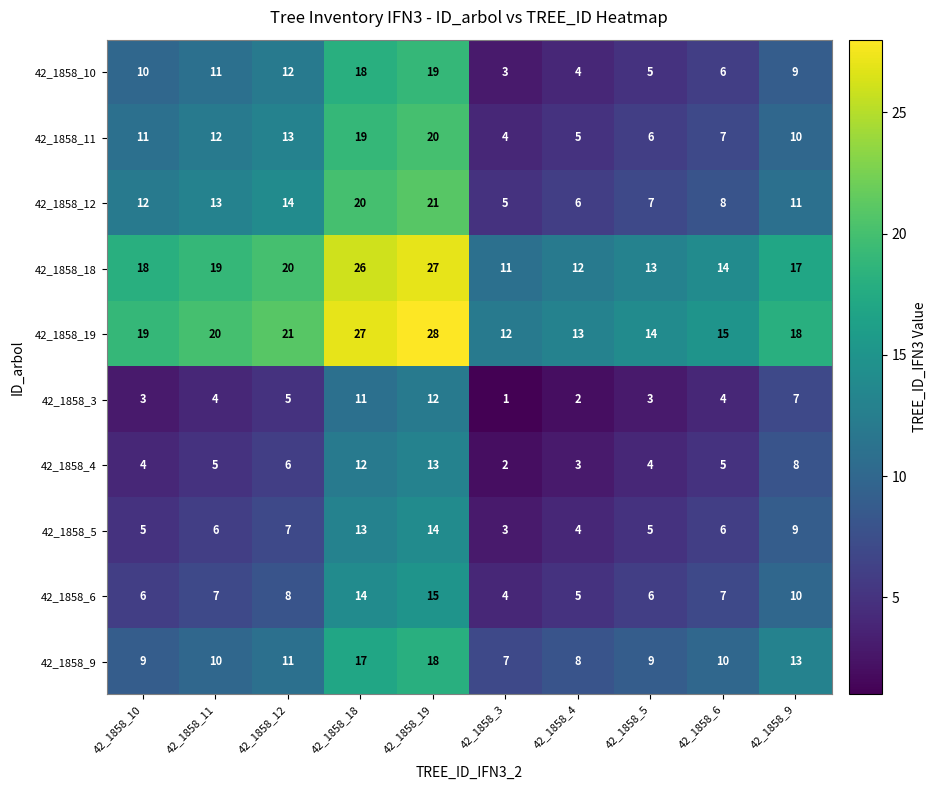

What is the maximum value shown in the chart?

28